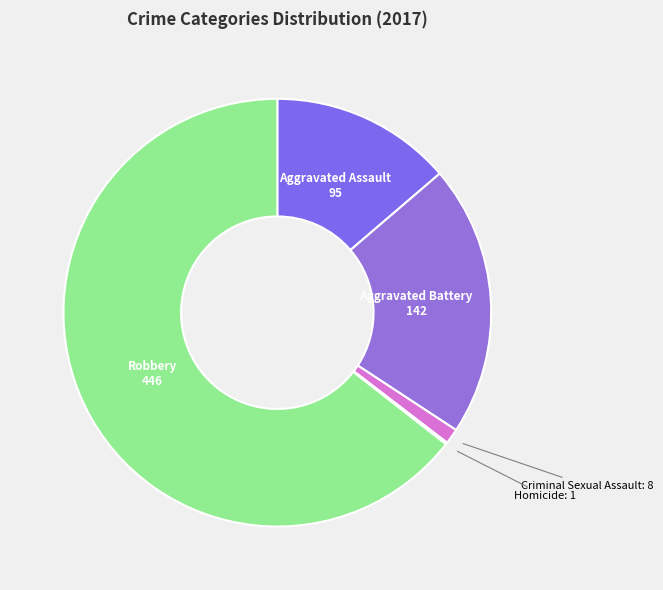

How many slices are in this pie chart?

5